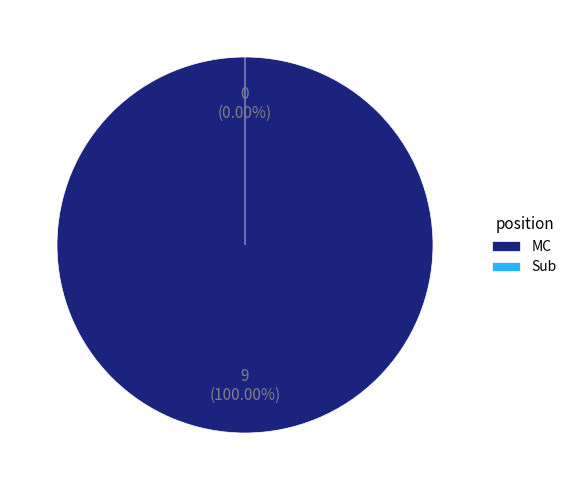

Rank the categories by value from lowest to highest.

Sub, MC